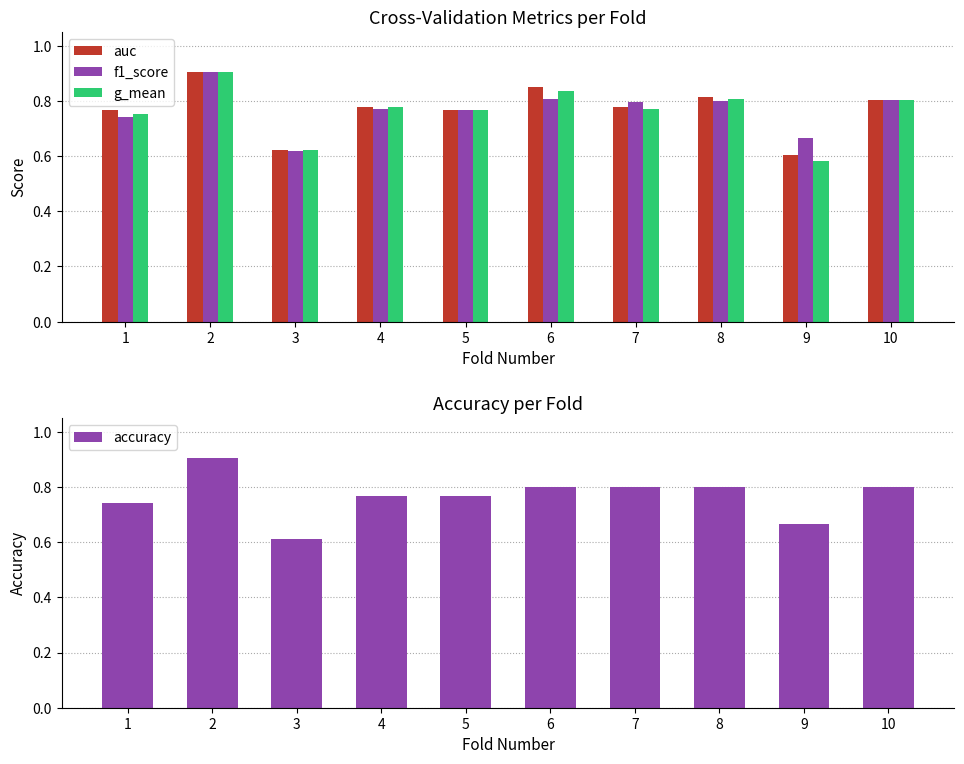

What is the total value across all series at 10?

3.2